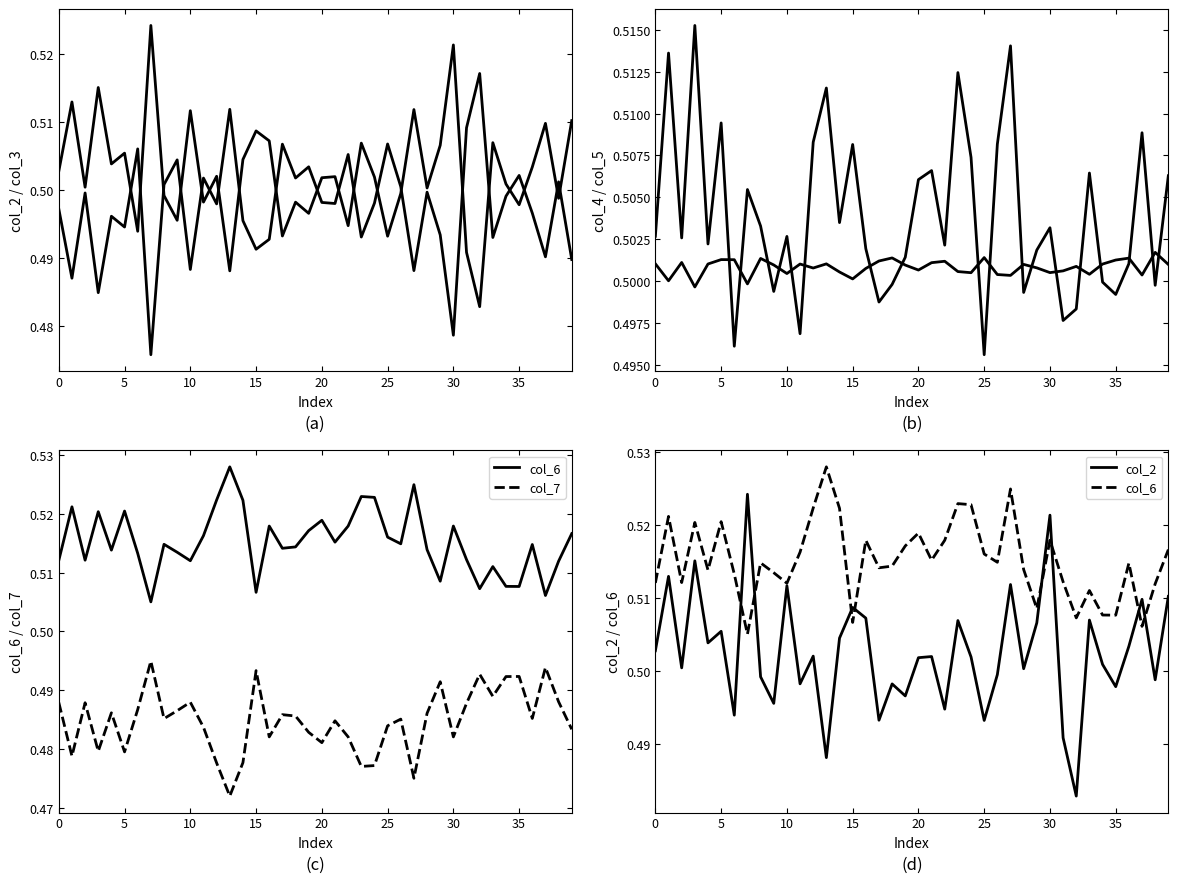

Read the col_2 value at 37.

0.5